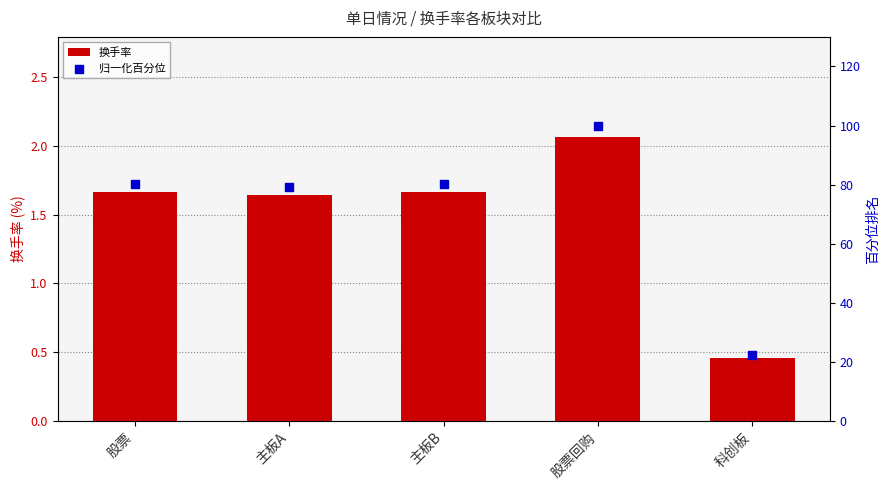

At which category is the sum across all series the highest?

股票回购